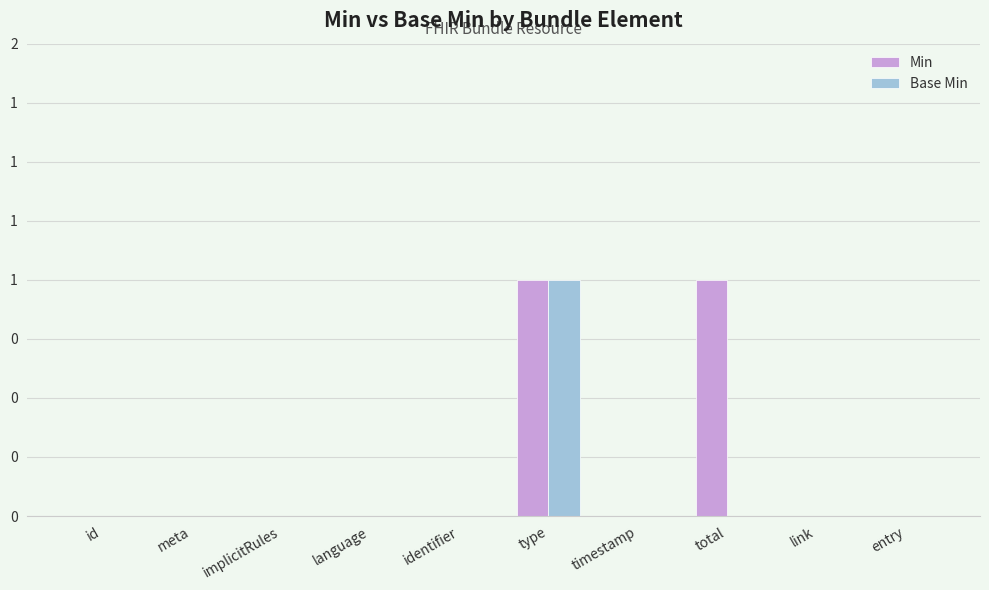

List the series in order of their peak value, lowest first.

Min, Base Min